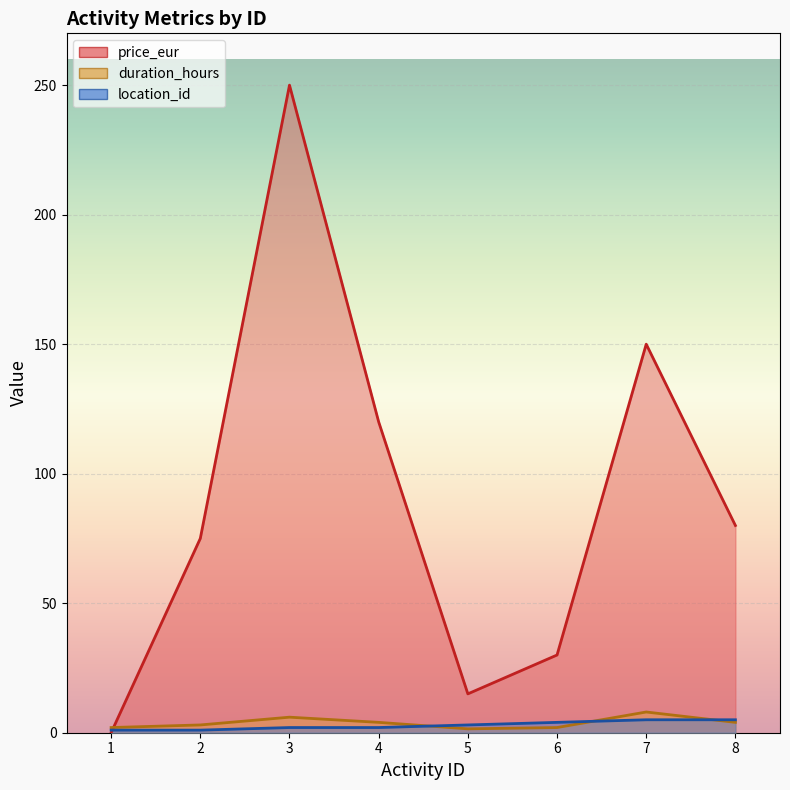

Between 5 and 6, which series saw the biggest shift?

price_eur